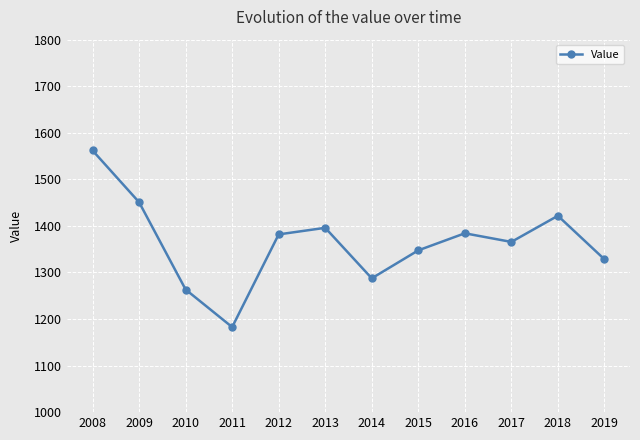

Approximately how many times larger is the value at 2011 compared to 2013?

0.8